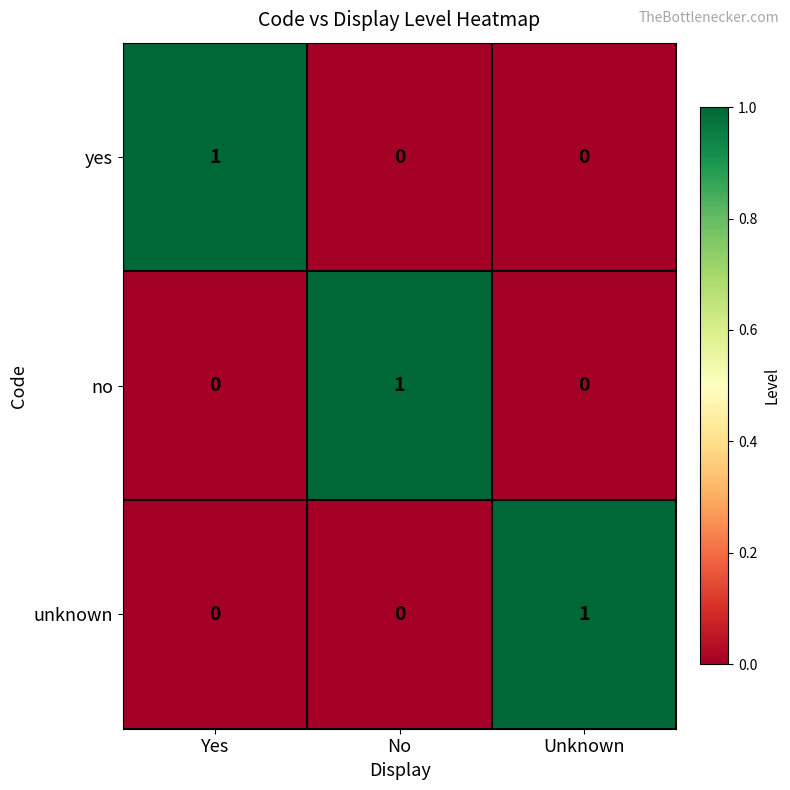

True or false: unknown has a value of 0 at No.

True